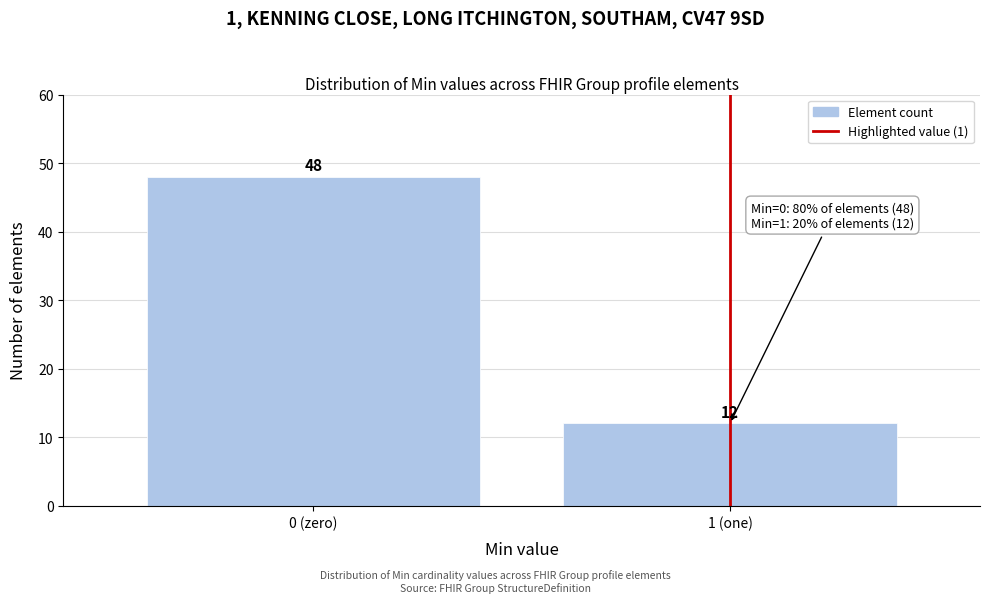

Reading left to right, extract all data points from this chart.

0 (zero)=48	1 (one)=12